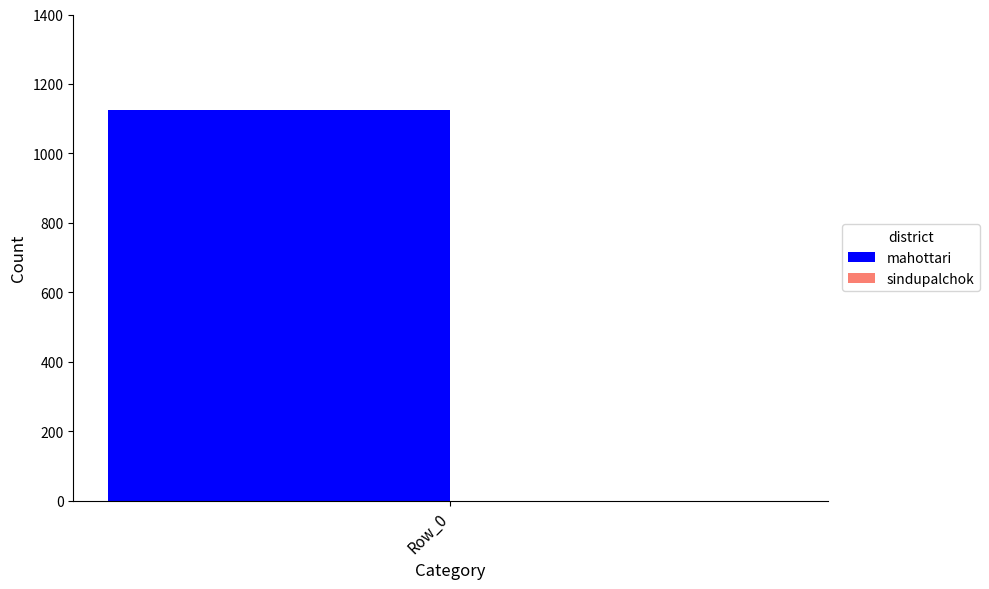

How many distinct data groups are displayed?

2